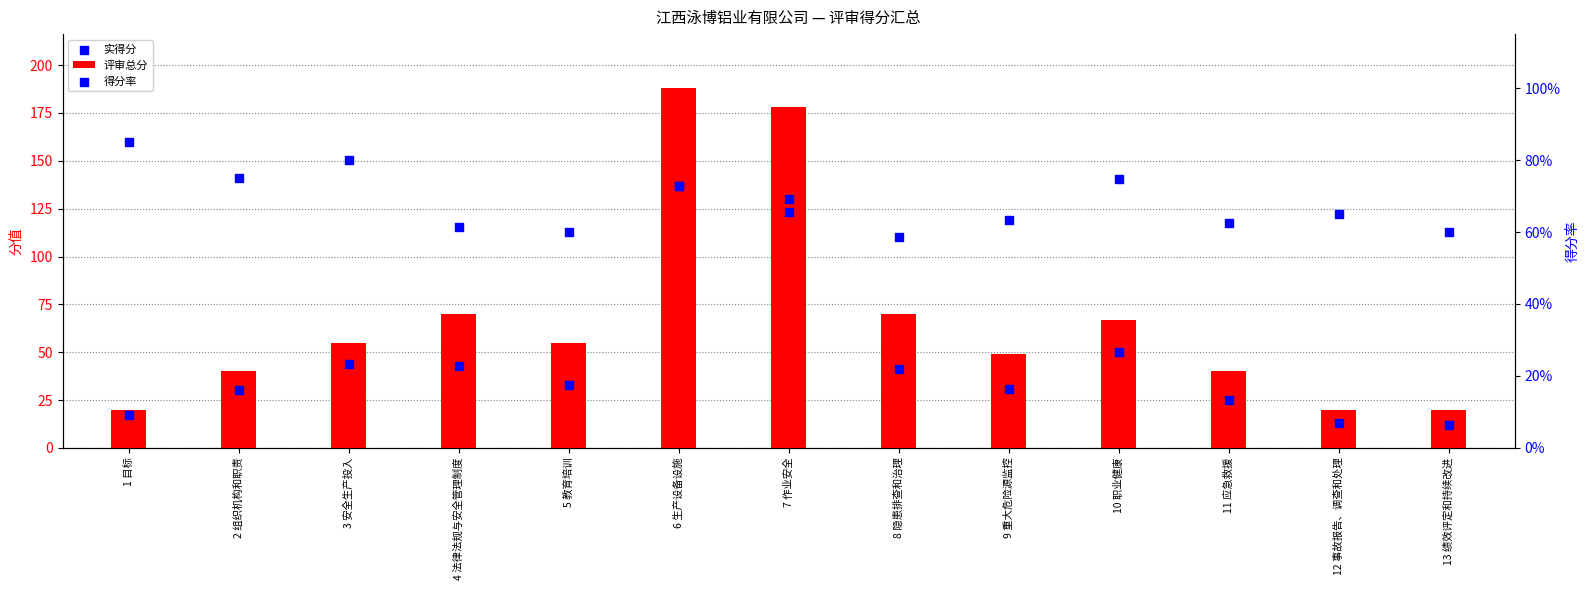

Which series reaches the maximum Y coordinate?

评审总分